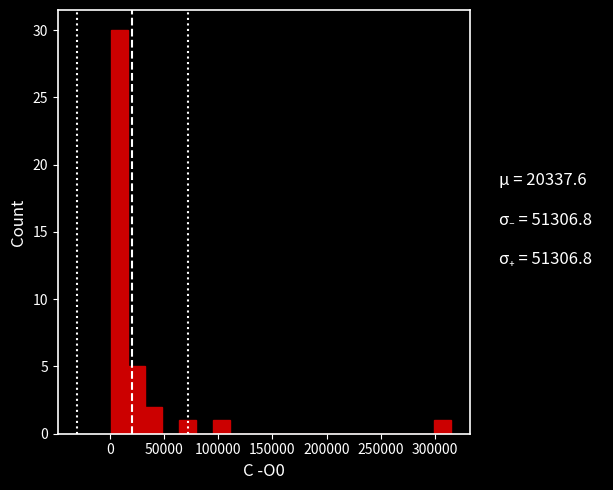

Read against the x-axis, roughly where is the centre of the tallest bar?

10000